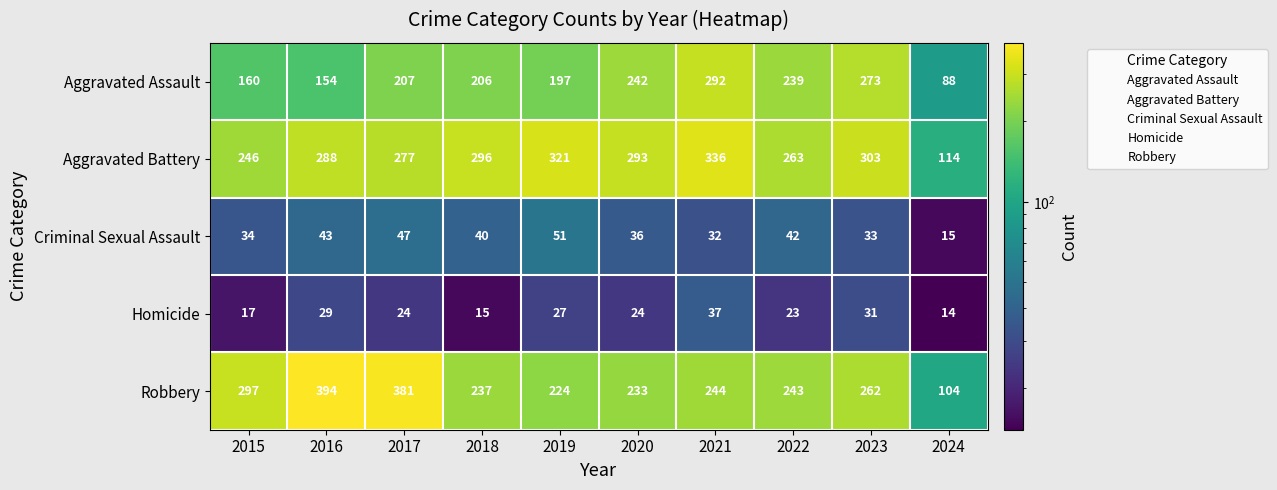

What is the difference between the highest and lowest values at 2019?

294